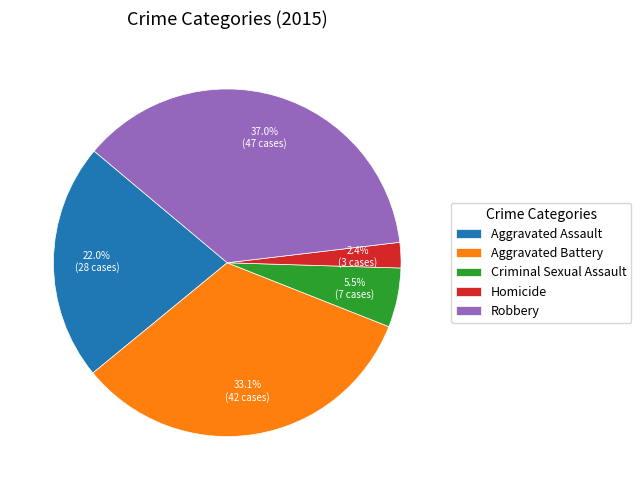

What is the smallest slice in the pie chart?

Homicide